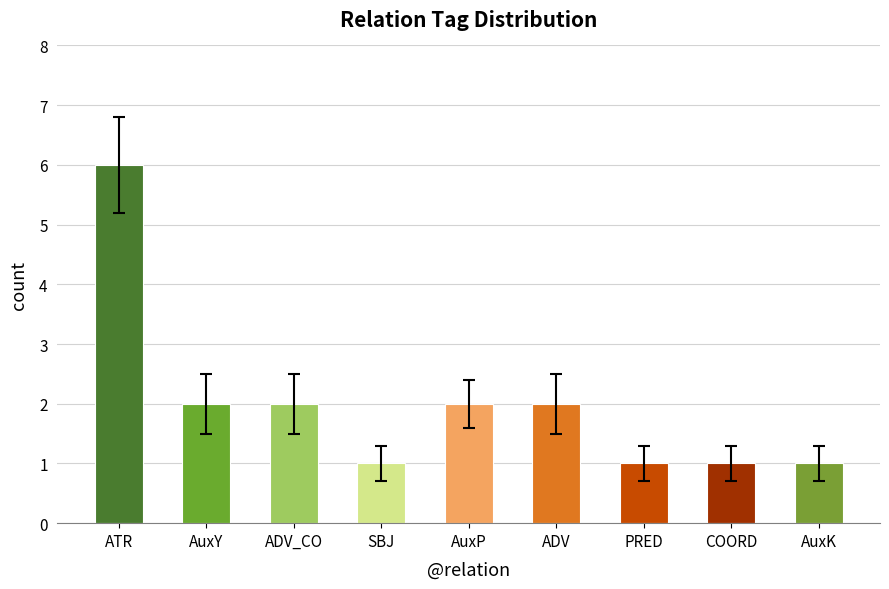

What is the sum of all values?

18